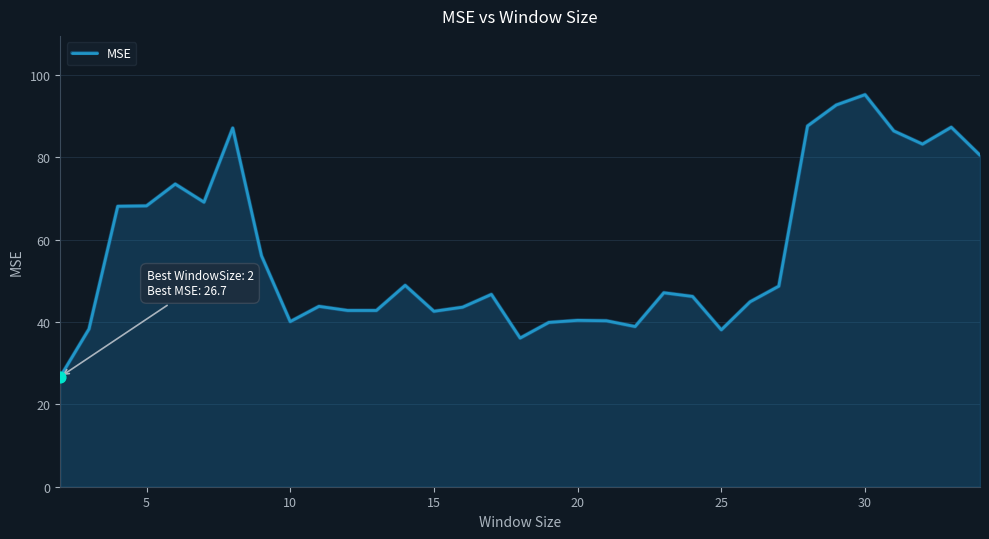

What is the maximum value shown in the chart?

95.2